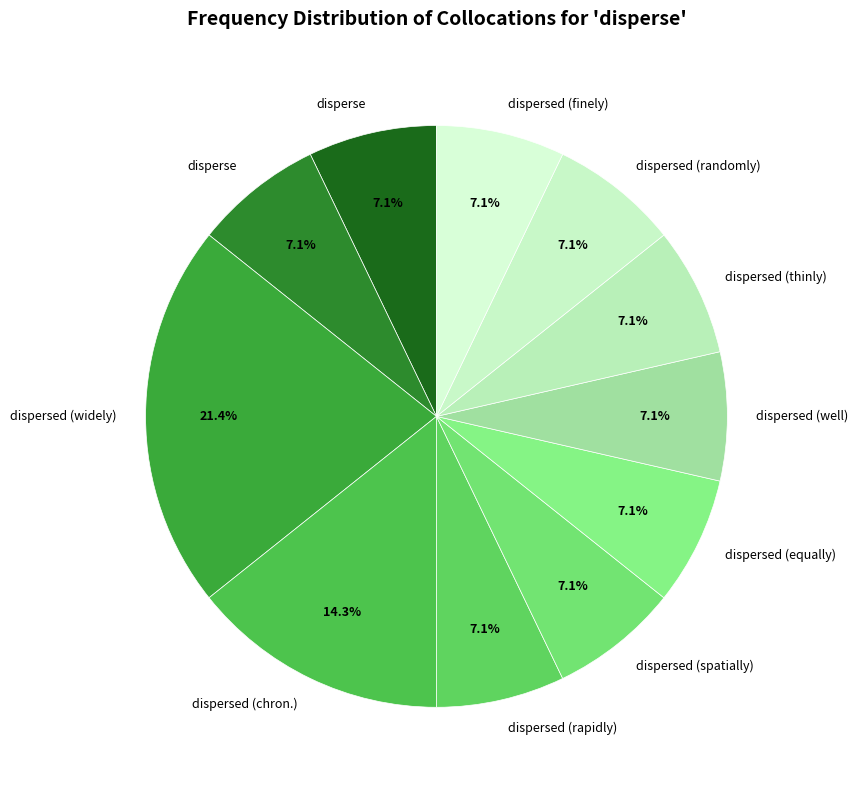

How many segments does this pie chart have?

11